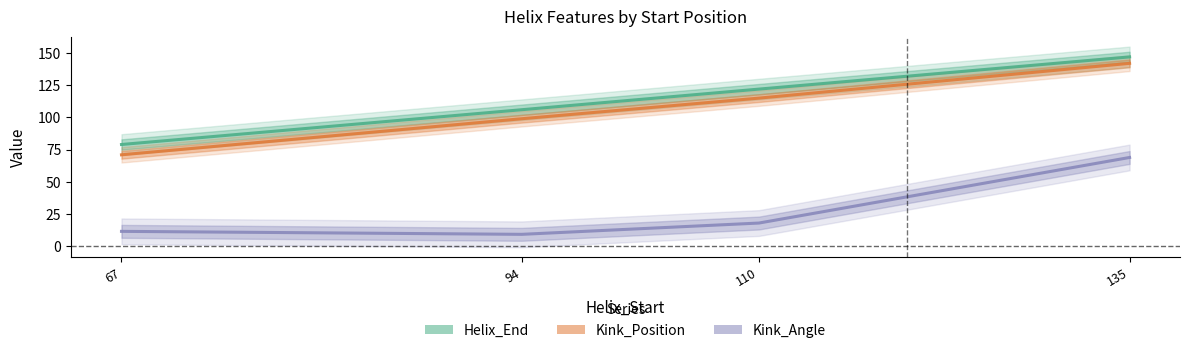

True or false: Kink_Position has more than 0 points higher than both neighbors.

False